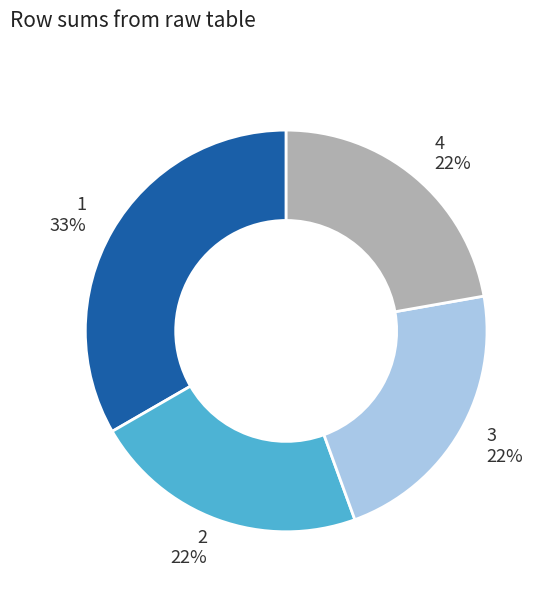

What percentage is the 1 slice, to the nearest percent?

33%